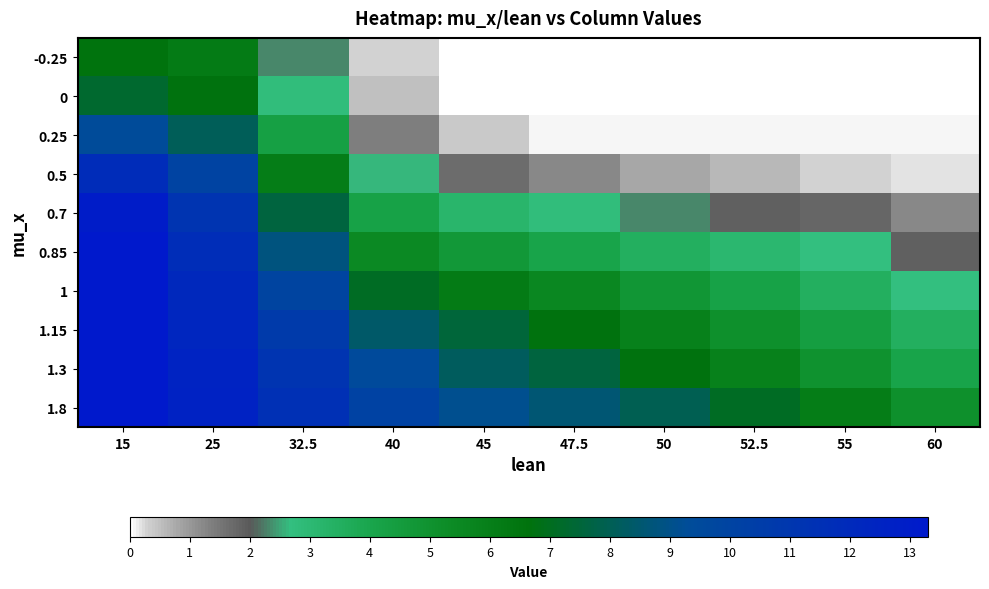

What is the difference between the highest and lowest values at 15?

6.7